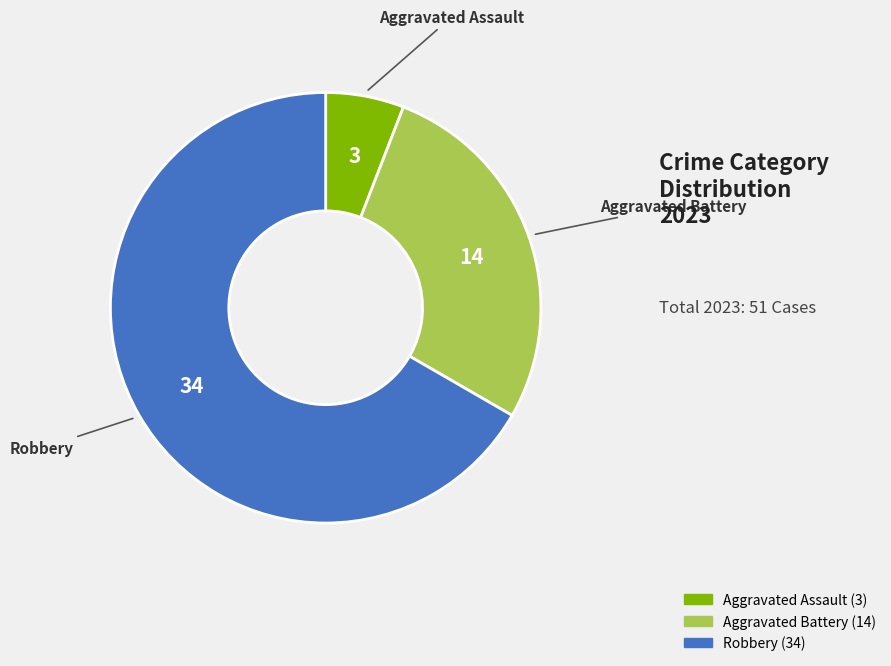

Is there any slice that represents more than half of the pie?

Yes